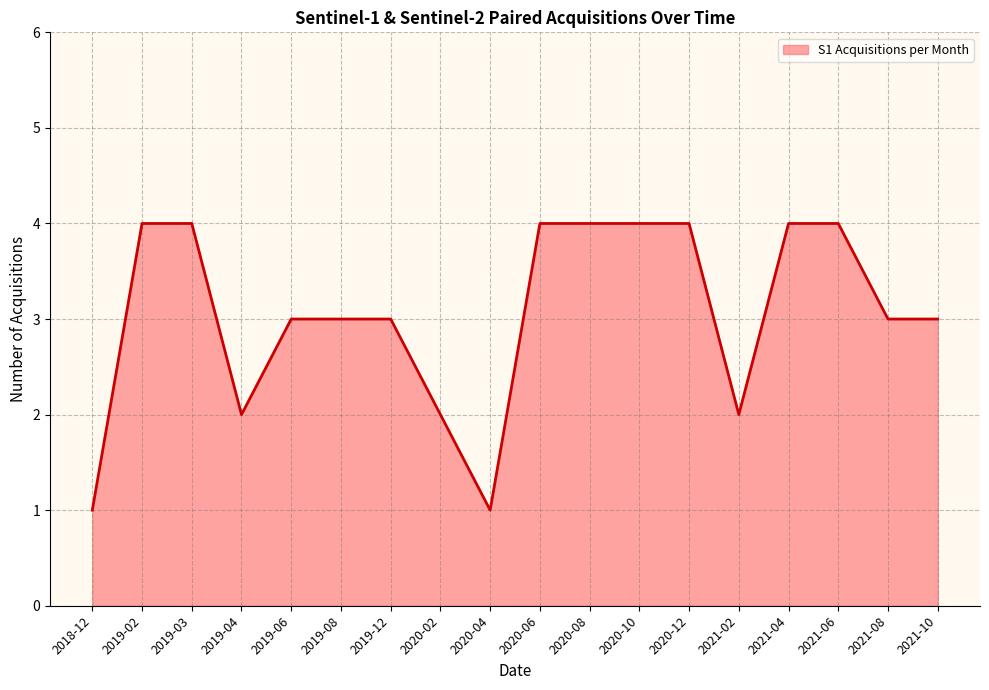

How many lines are shown in the chart?

1